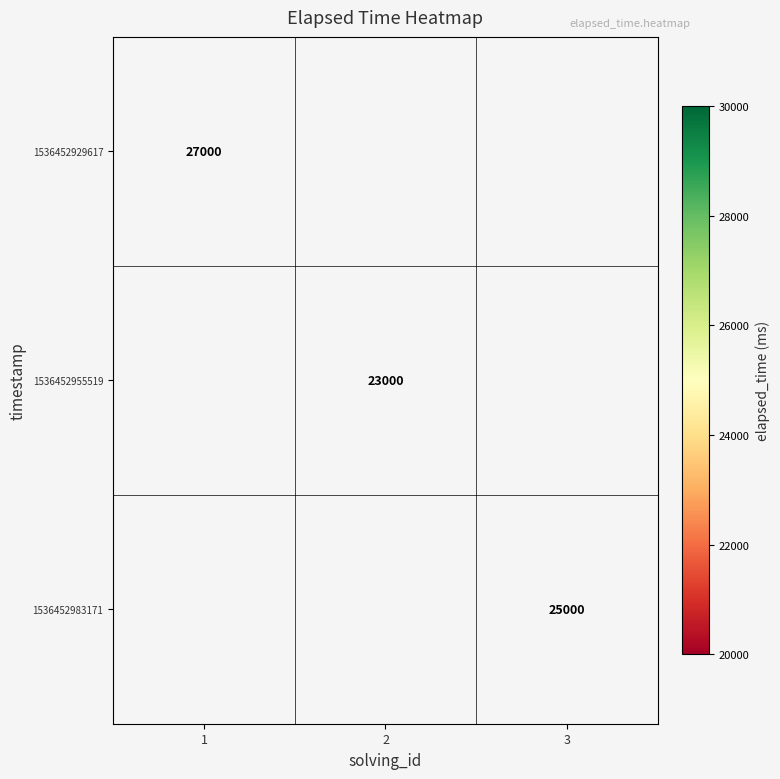

True or false: 1536452929617 has a value of 27000 at 1.

True